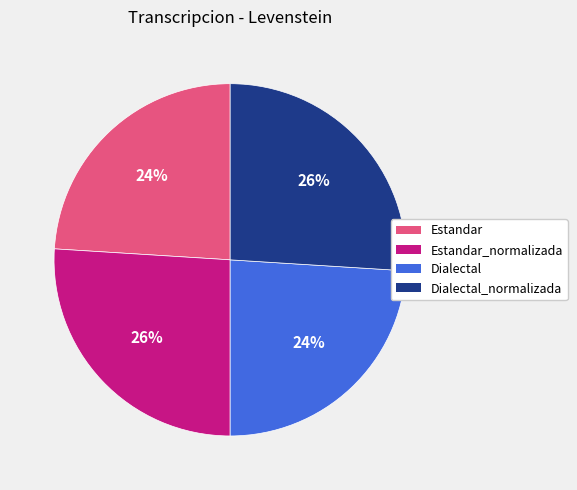

Approximately how many times larger is the value at Dialectal compared to Dialectal_normalizada?

0.9